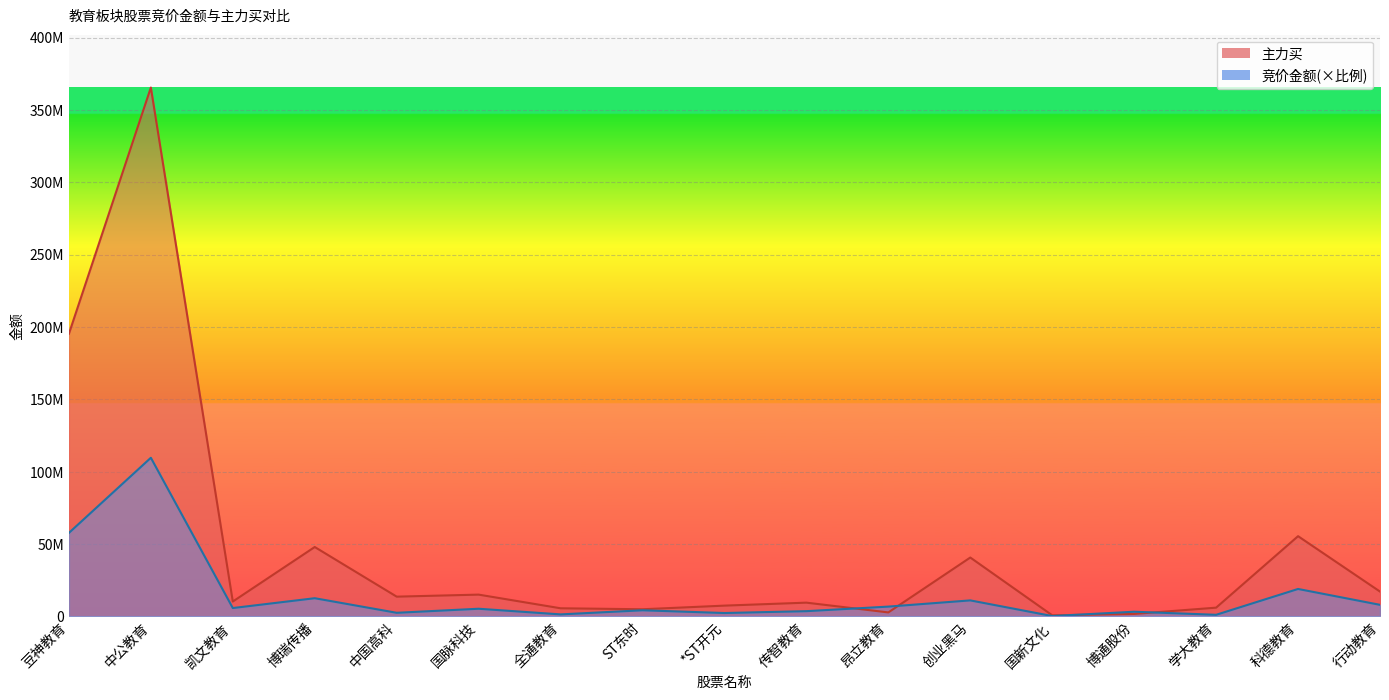

How many distinct data groups are displayed?

2